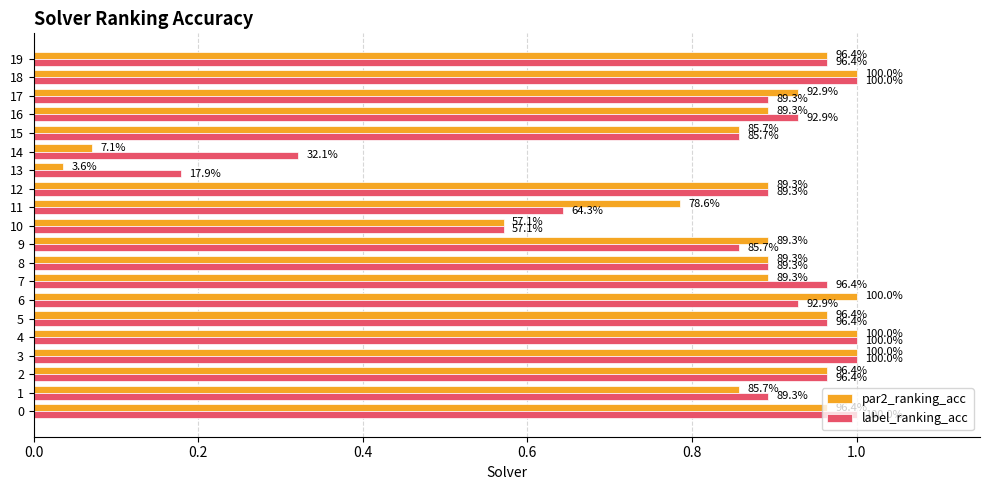

What are all the series names shown in the legend?

par2_ranking_acc, label_ranking_acc